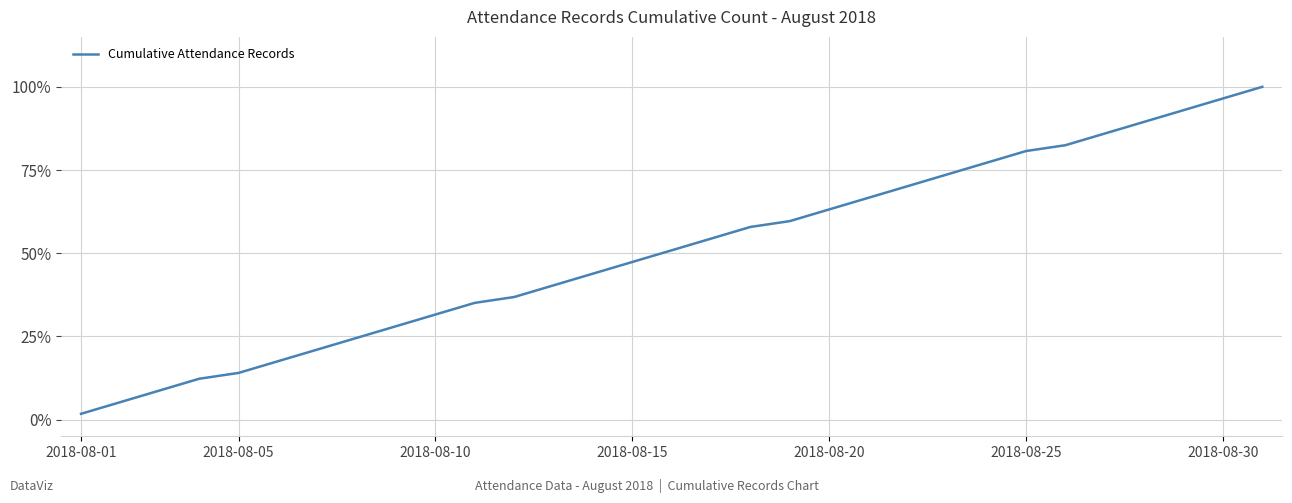

What is the maximum value shown in the chart?

100.0